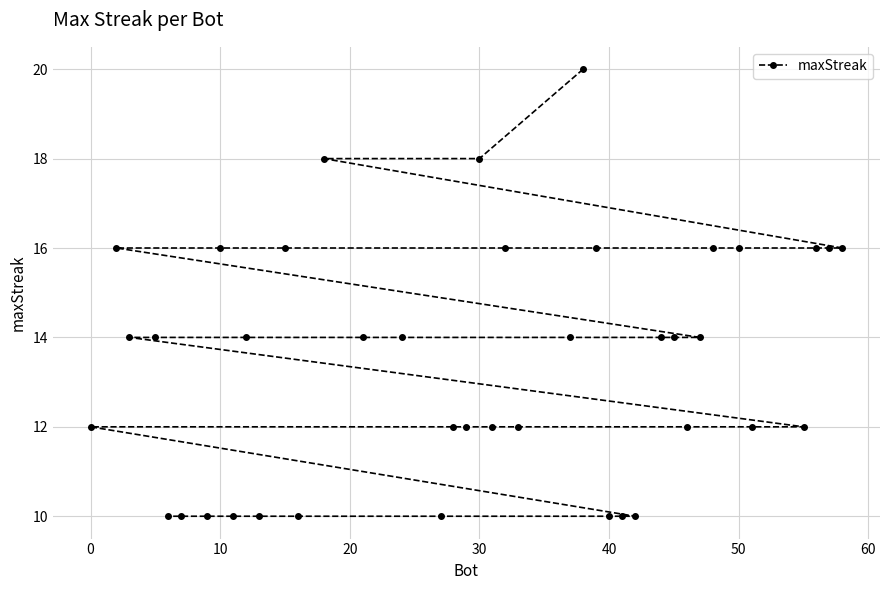

The chart shows a value of 30 at 30. True or false?

False